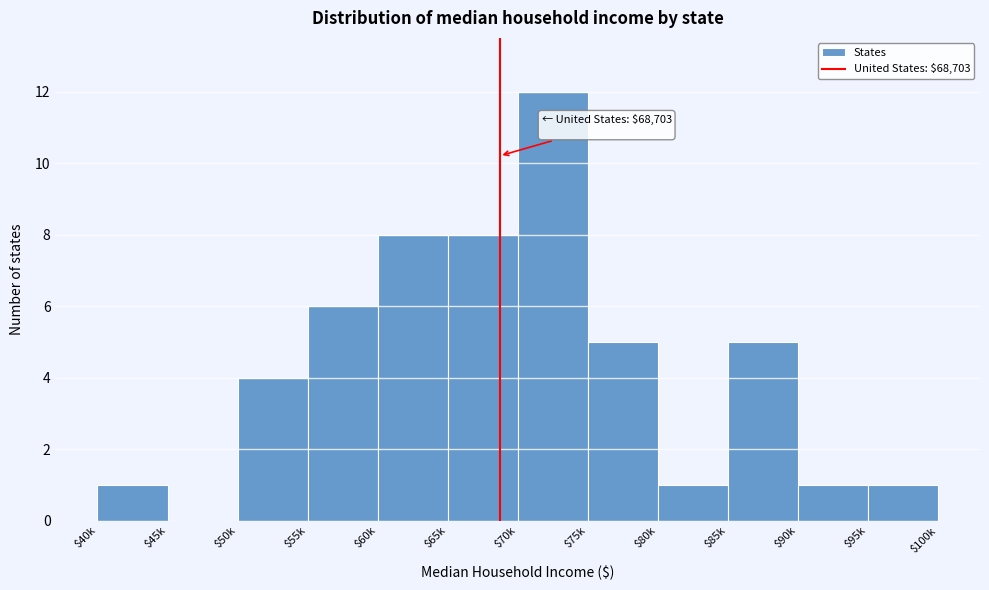

The value at $90k is 1. True or false?

True